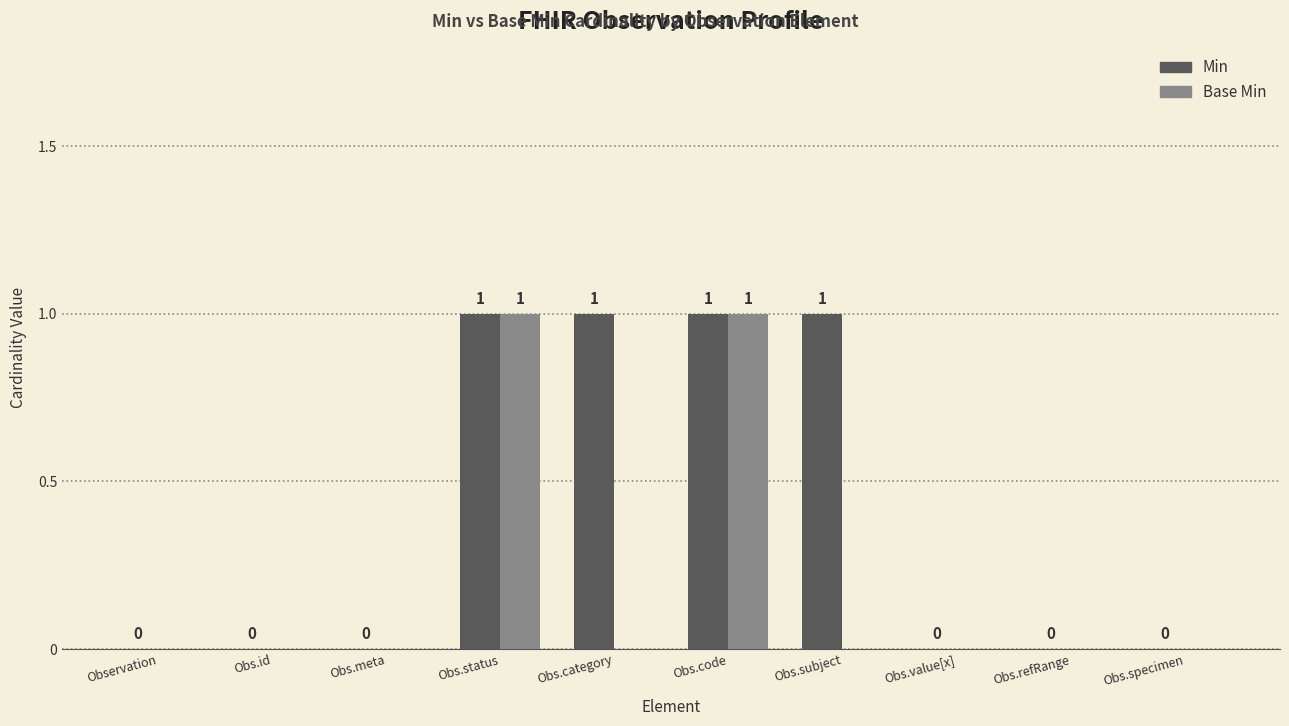

The Min series shows -1 at Obs.meta. True or false?

False